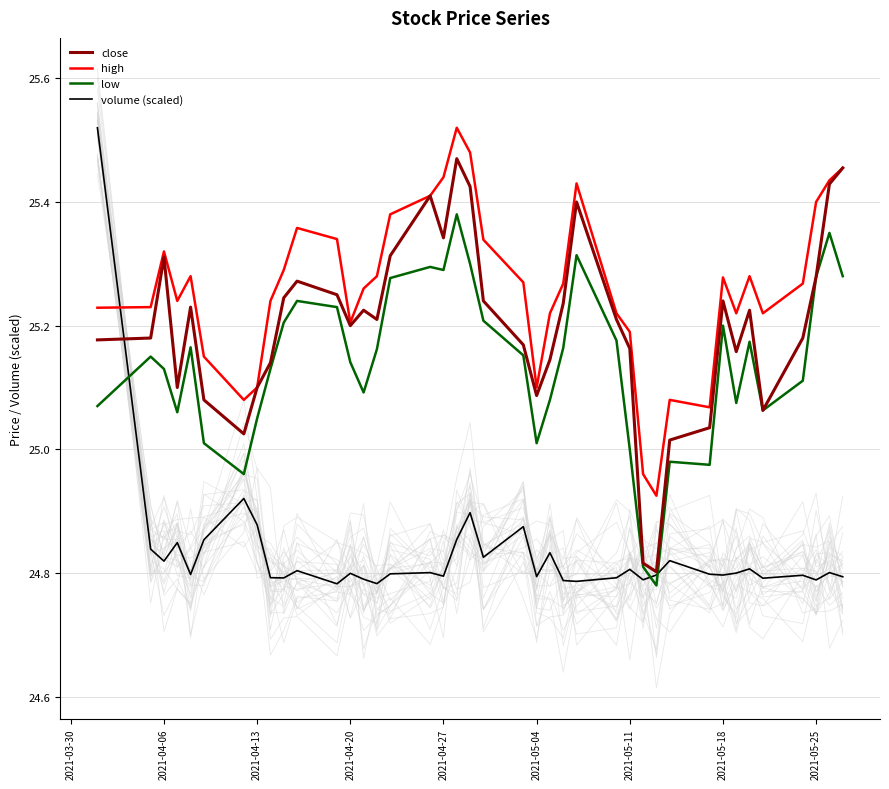

After their last crossing, which series has the higher values: low or volume (scaled)?

low